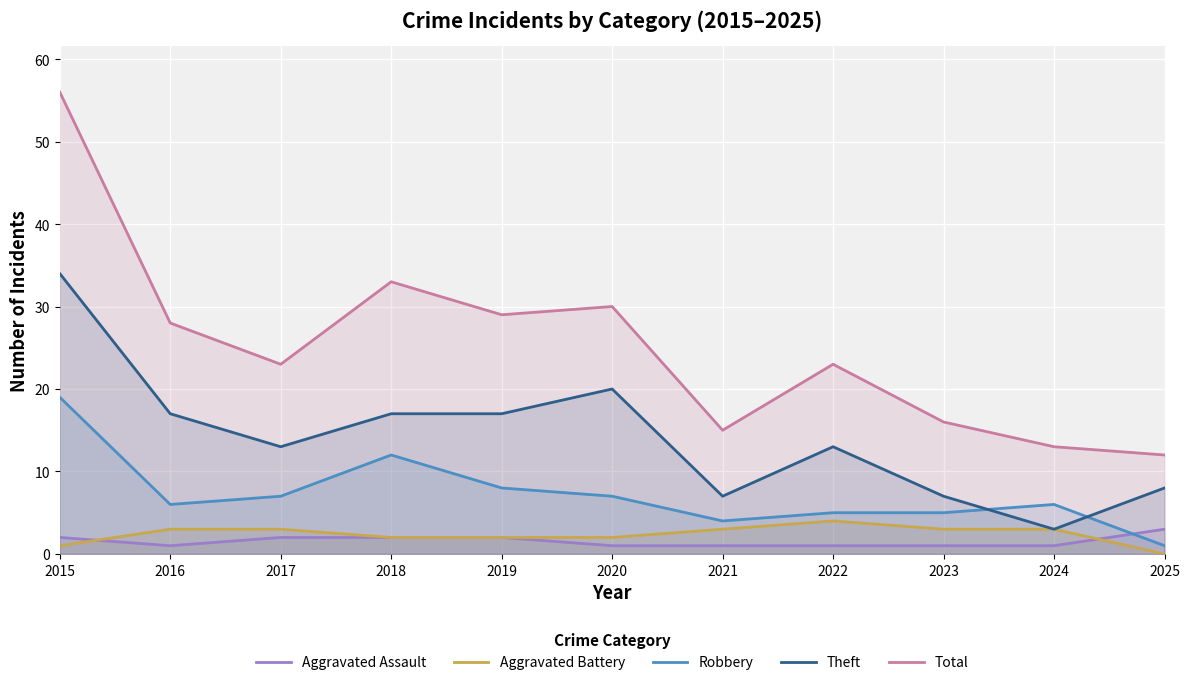

Is it true that Theft equals 17 at 2018?

True